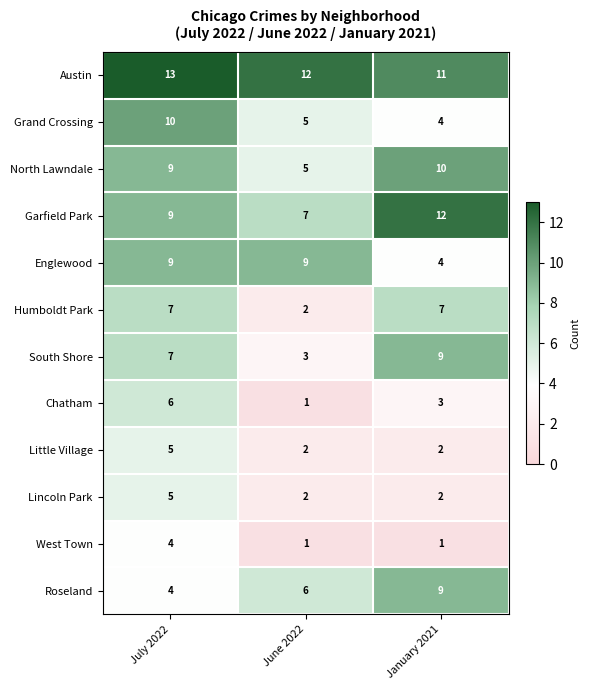

What is the sum of all Humboldt Park values?

16